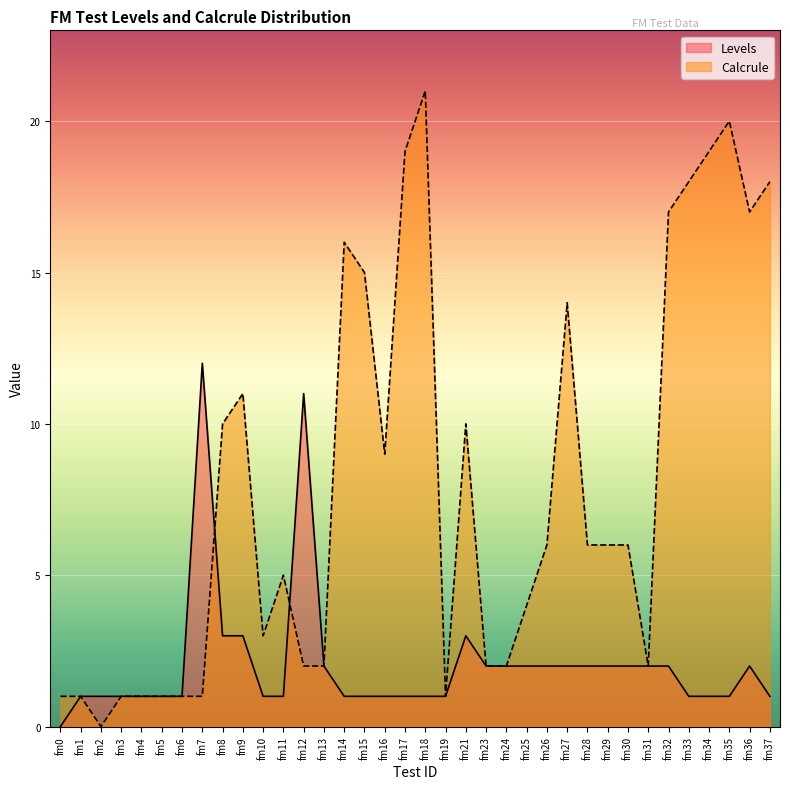

Reading left to right, transcribe all the data shown in this chart.

Levels: 0	1	1	1	1	1	1	12	3	3	1	1	11	2	1	1	1	1	1	1	3	2	2	2	2	2	2	2	2	2	2	1	1	1	2	1
Calcrule: 1	1	0	1	1	1	1	1	10	11	3	5	2	2	16	15	9	19	21	1	10	2	2	4	6	14	6	6	6	2	17	18	19	20	17	18